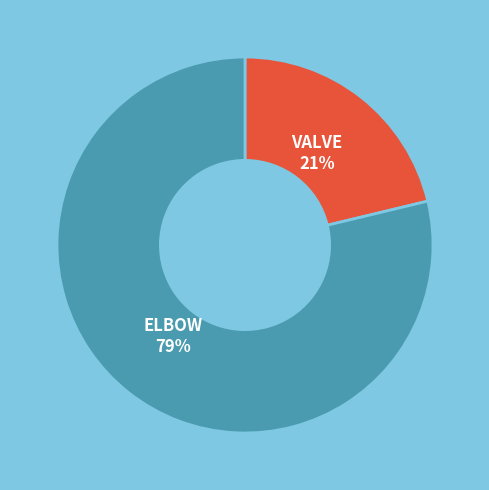

Is there a majority slice in this chart?

Yes